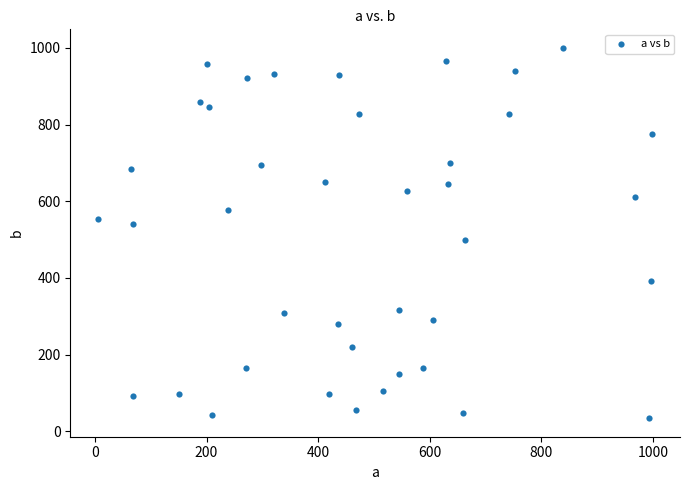

What is the range of Y values (max minus min)?

965.7